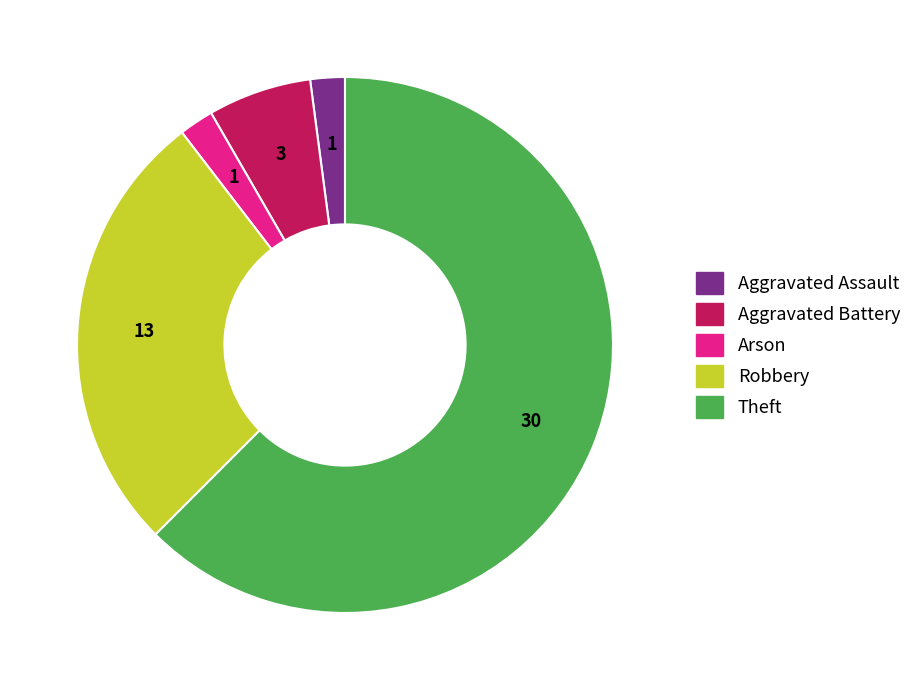

Count the number of slices in the pie.

5